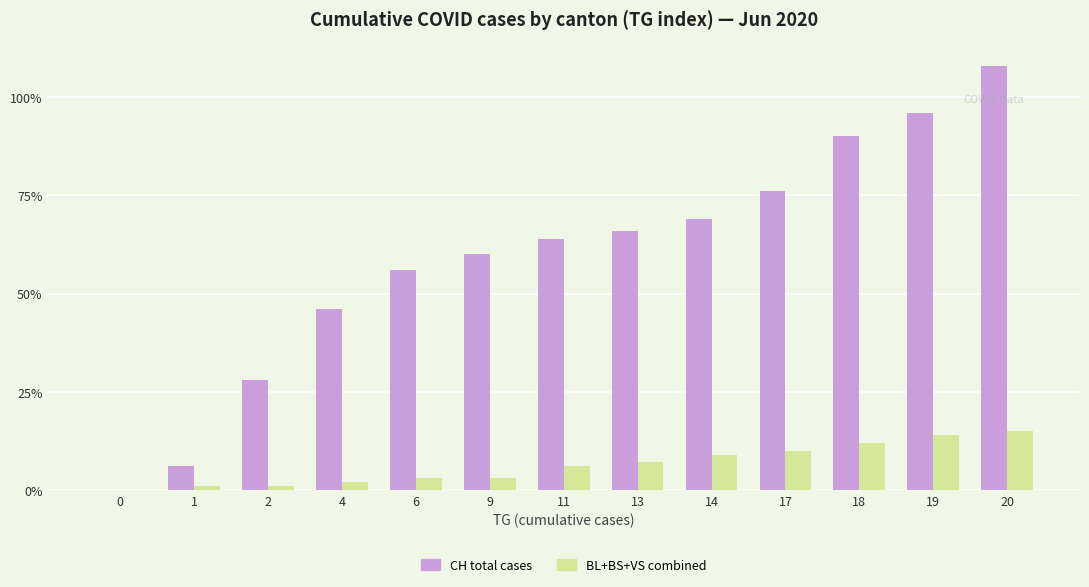

At which category is the sum across all series the highest?

20